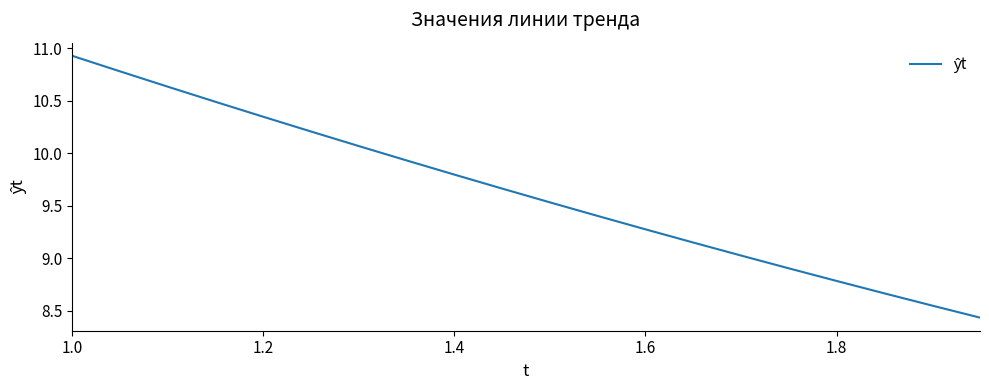

Which category has the highest value across all series?

1.0